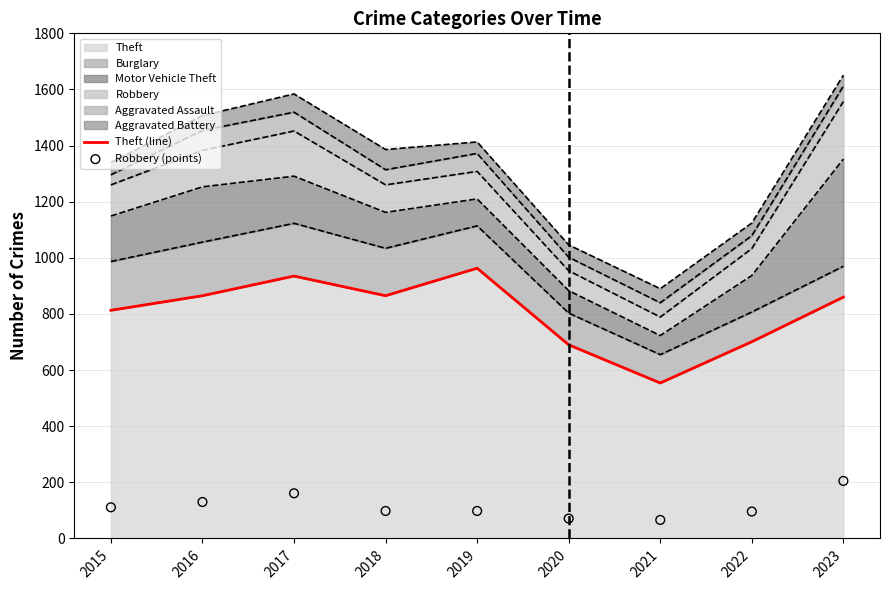

Which series reaches the minimum Y coordinate?

Robbery (points)